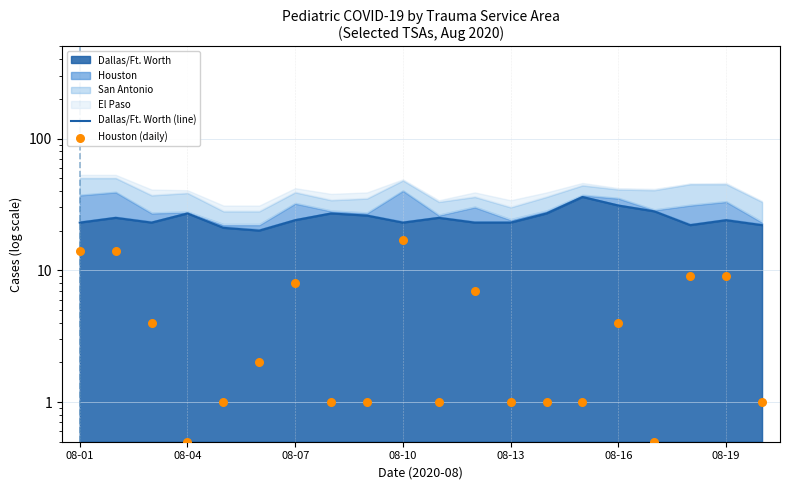

At how many categories does at least one series exceed 33?

1